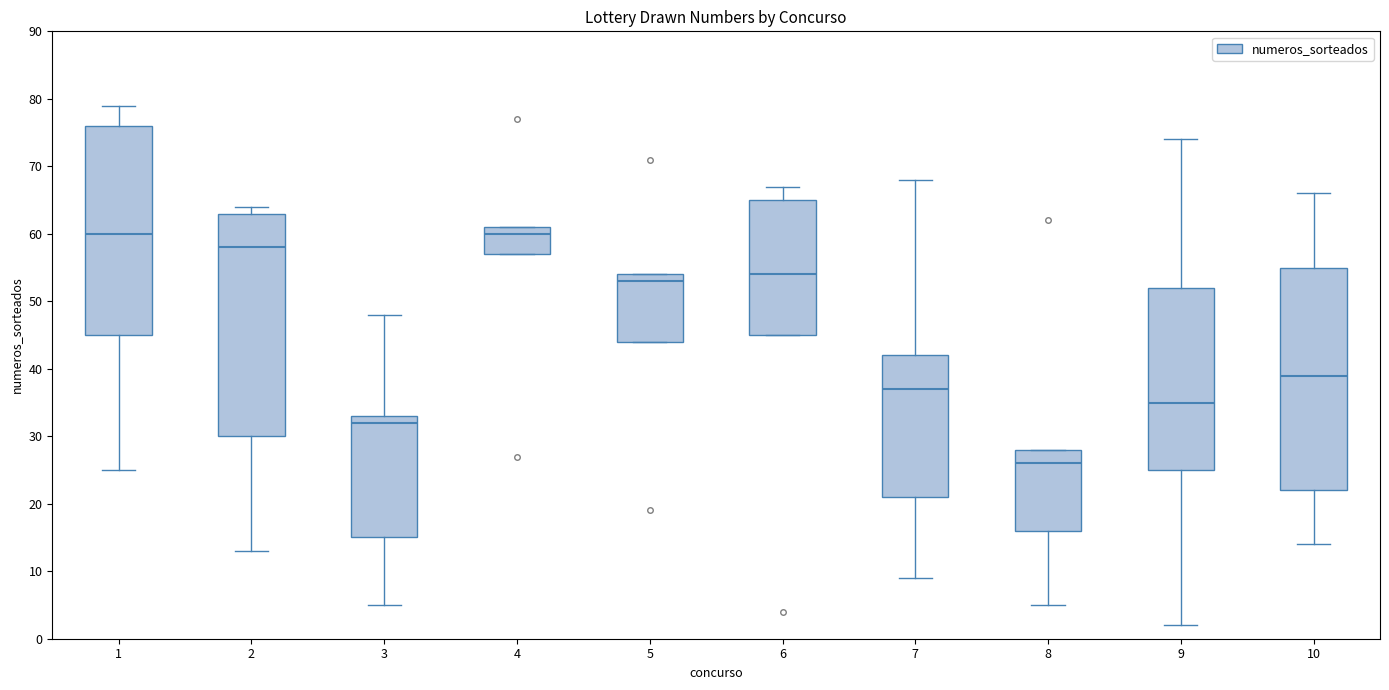

Where is the lower edge of the box at x = 8 on the y-axis? The values are not printed on the chart, so give them approximately, as read against the axis.

16